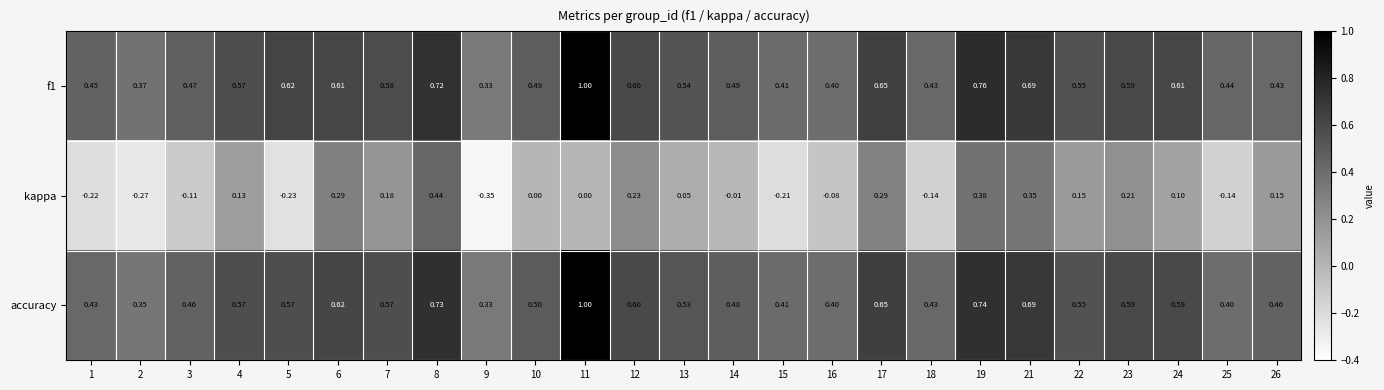

Which series has the largest range (max minus min)?

kappa